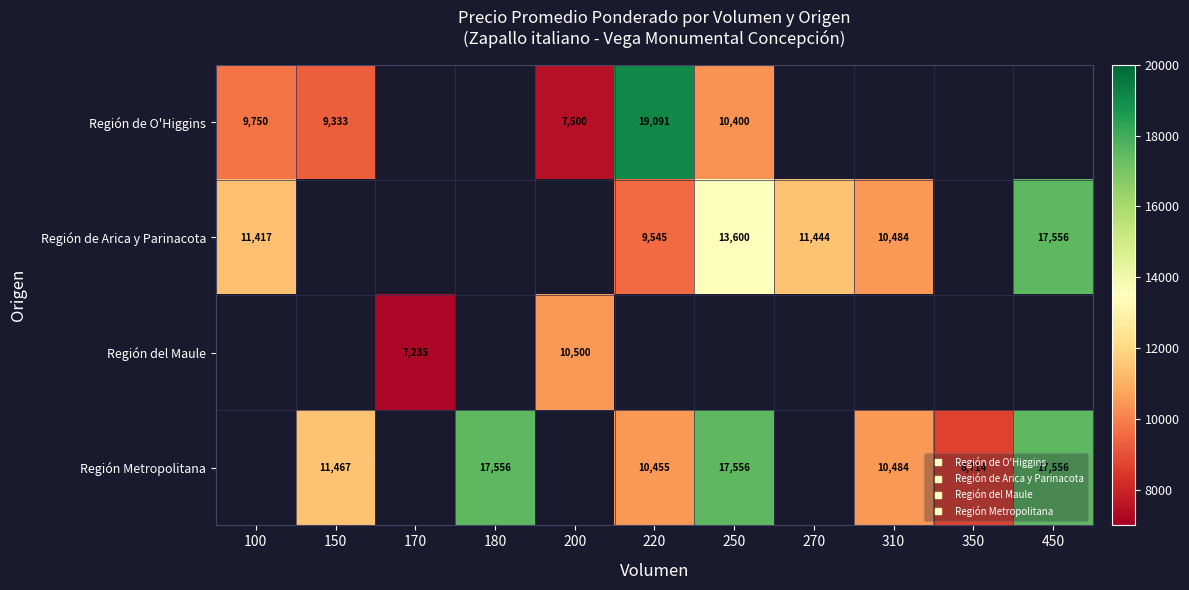

How many positive values does the Región del Maule series have?

2